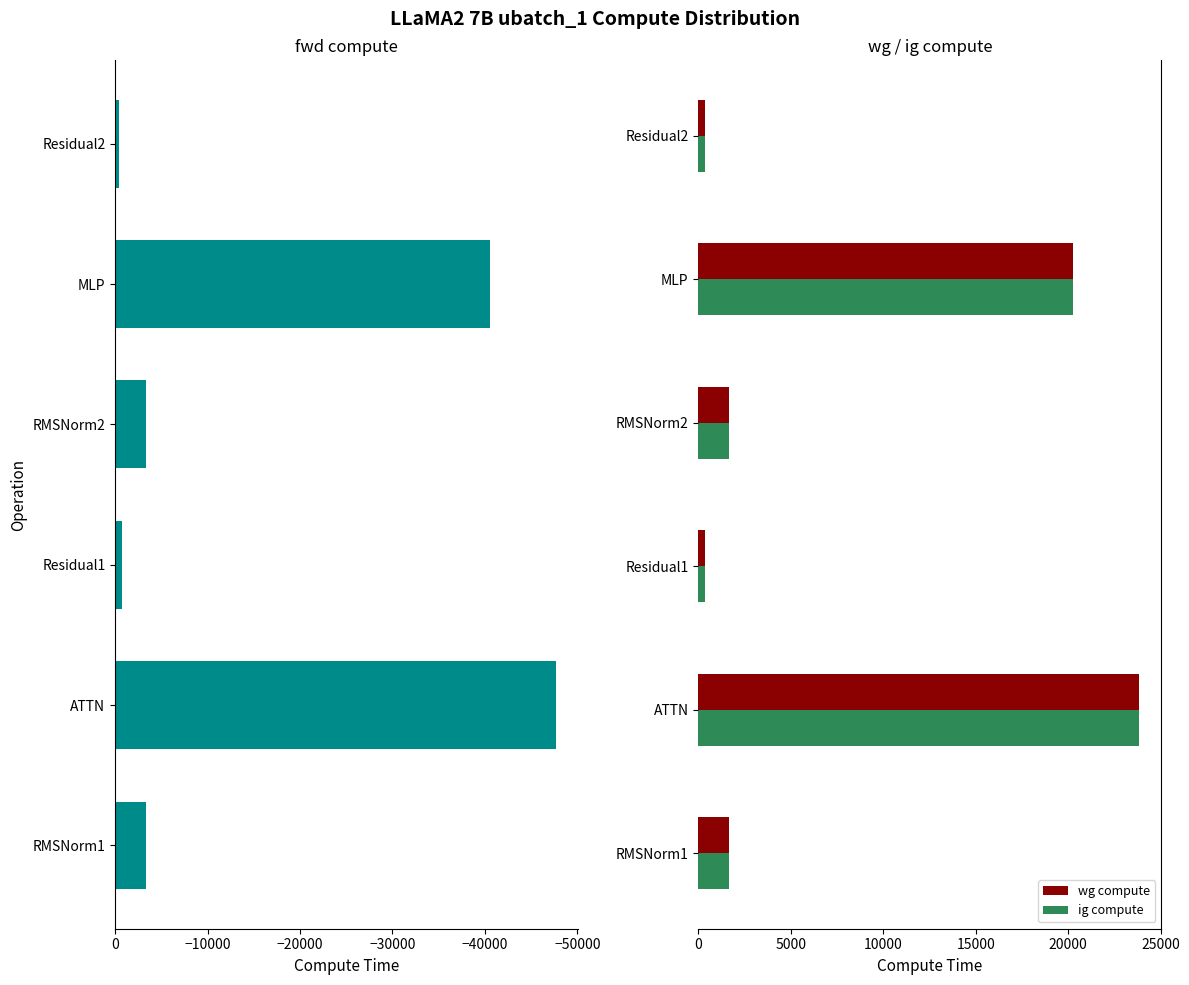

The ig compute series shows 31891.9 at MLP. True or false?

False